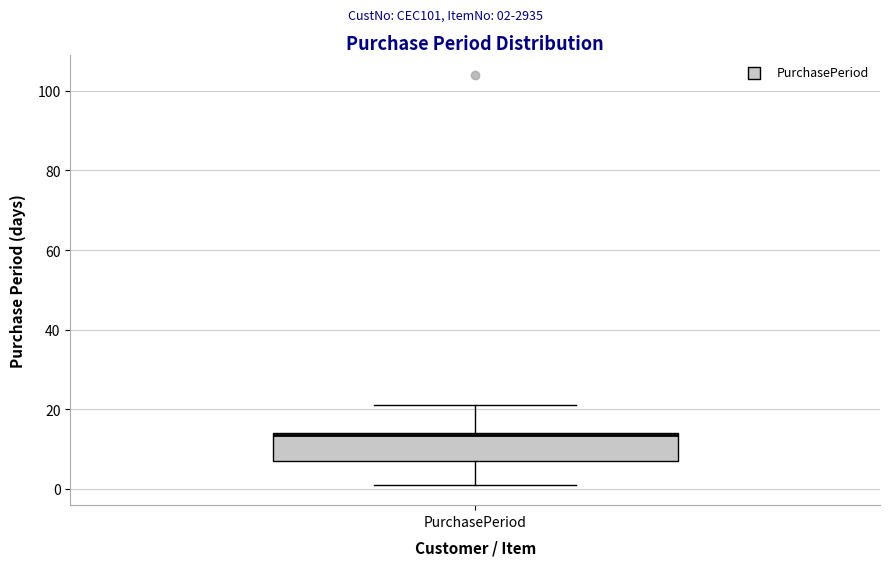

Read this box plot against the y-axis: the position of the median line, the range covered by the box, and the ends of both whiskers. The values are not printed on the chart, so give them approximately, as read against the axis.

median 14, box 8 to 14, whiskers 2 to 22